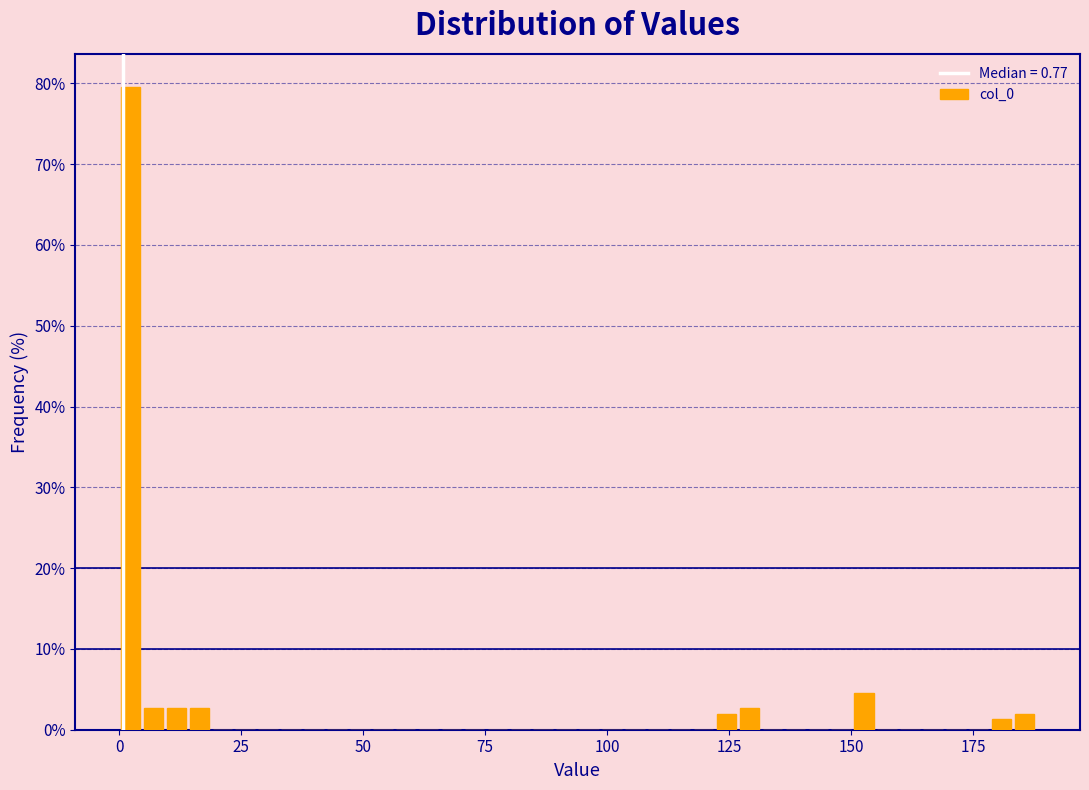

Read against the x-axis, roughly where is the centre of the tallest bar?

0